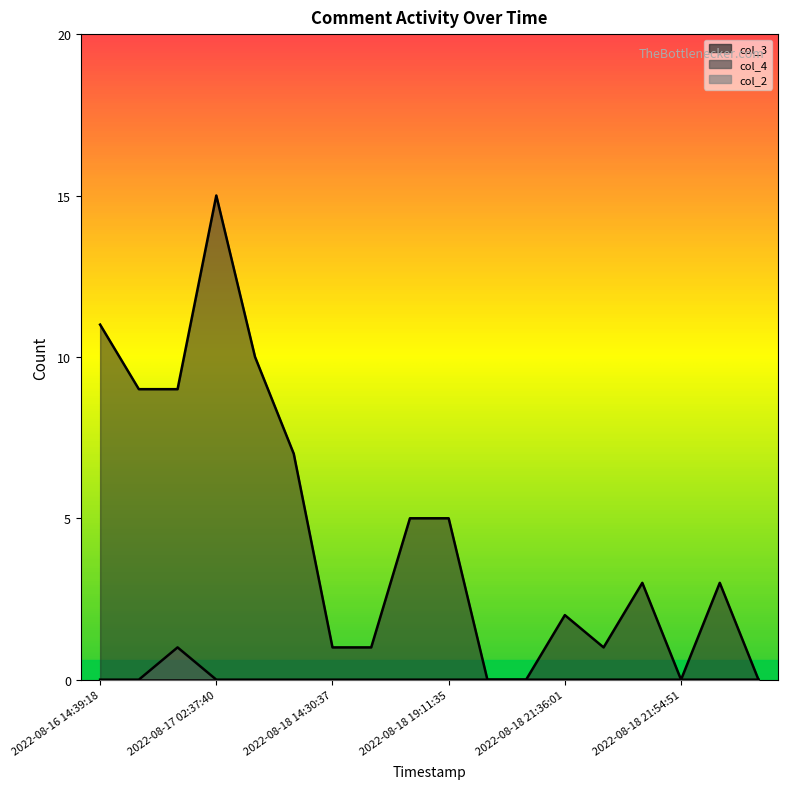

How many data points in col_3 are less than 3?

8